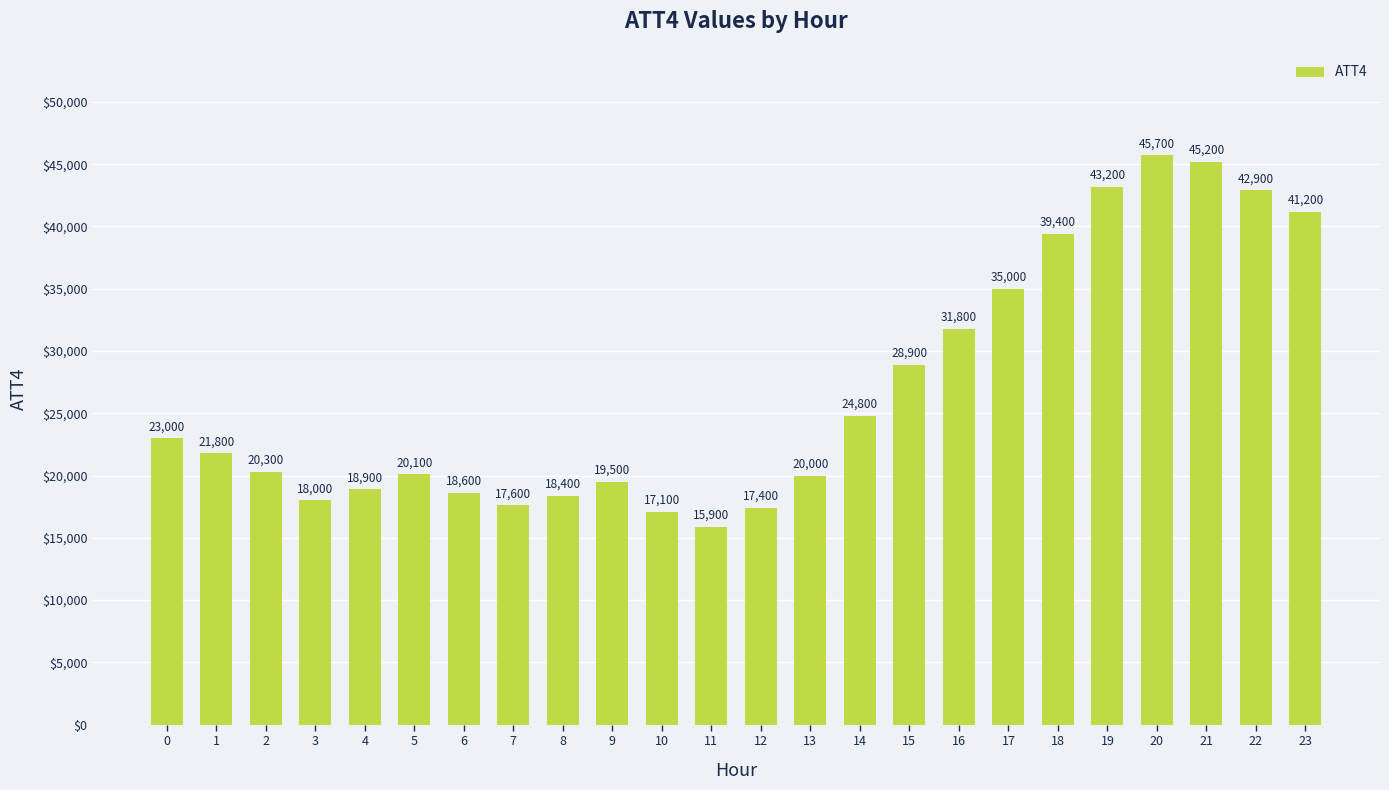

Where is the data nearest to the value 30800?

16